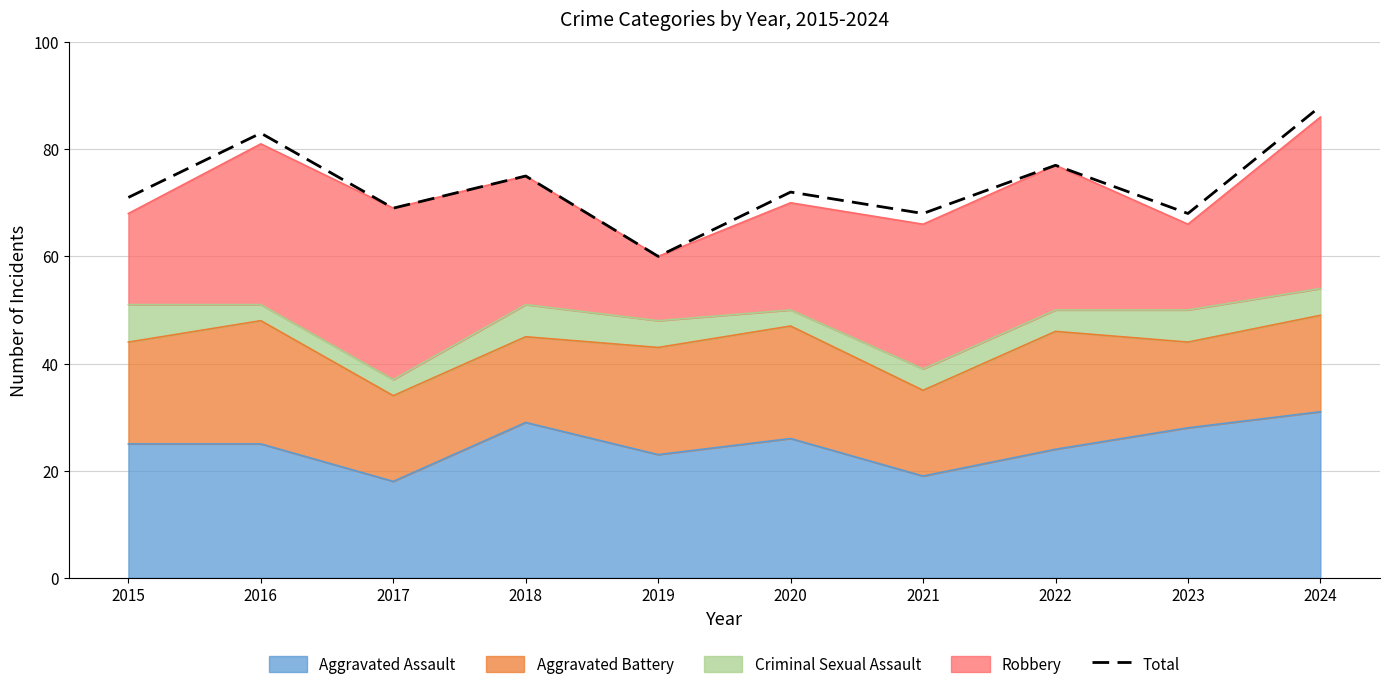

What is the greatest value displayed?

88